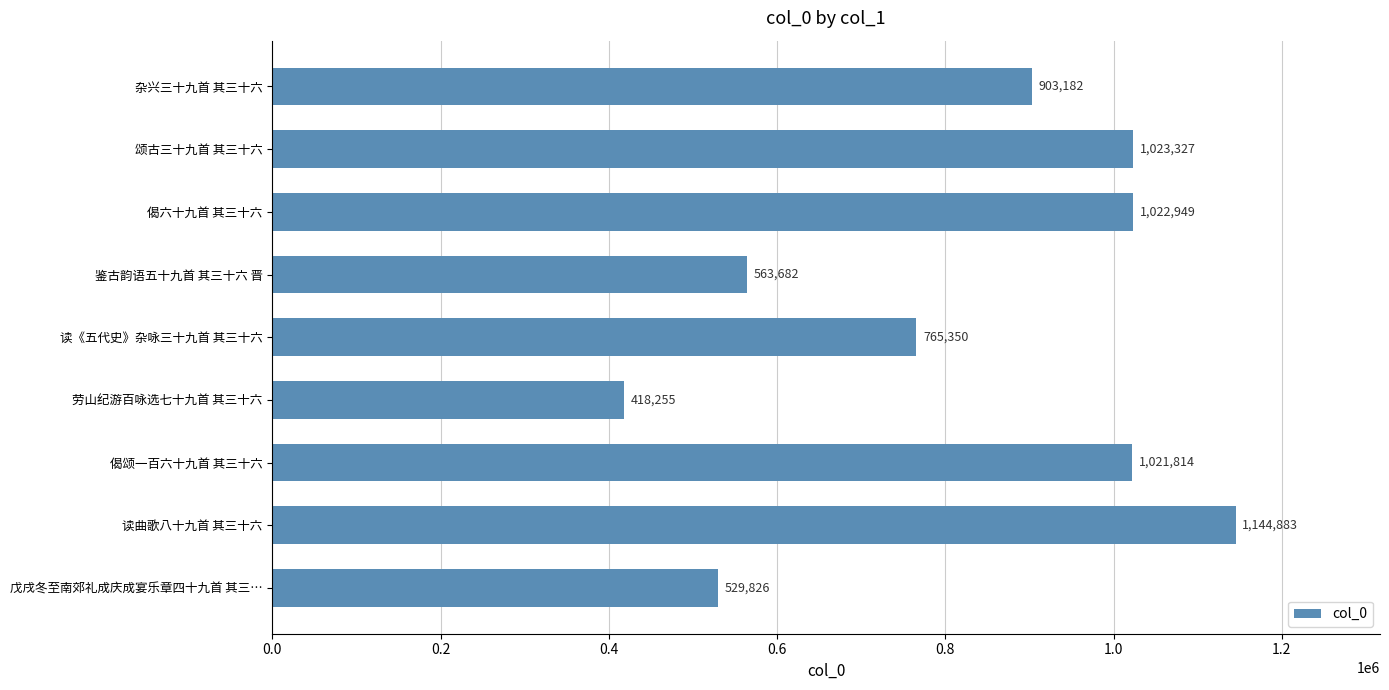

The value at 读《五代史》杂咏三十九首 其三十六 is 1294099. True or false?

False